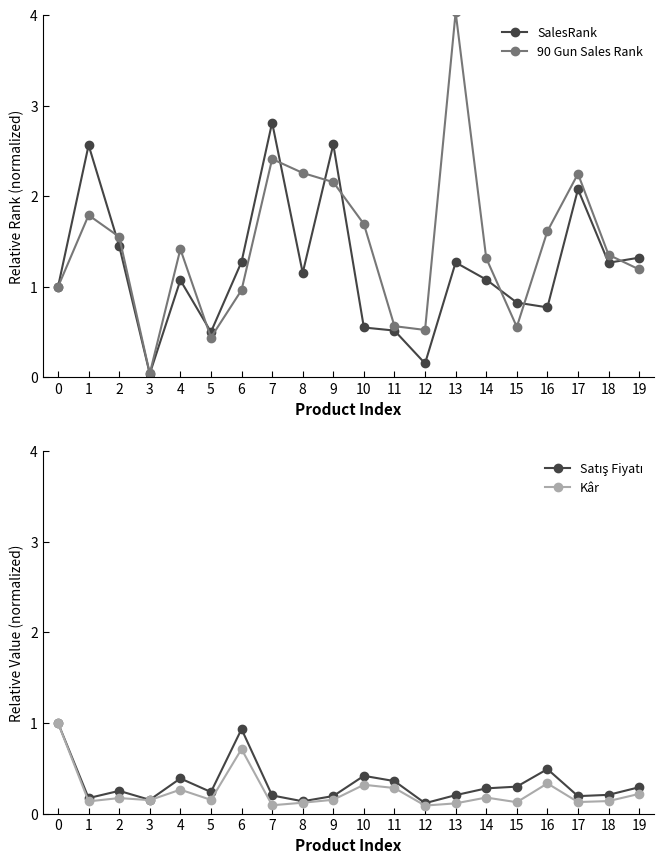

What is the value of the 90 Gun Sales Rank point at the 15th from the left?

1.3